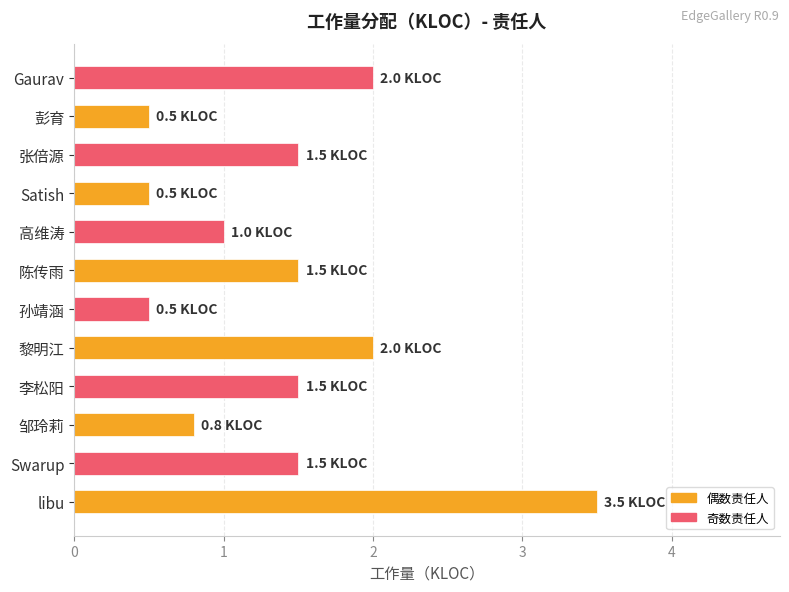

What is the greatest value displayed?

3.5